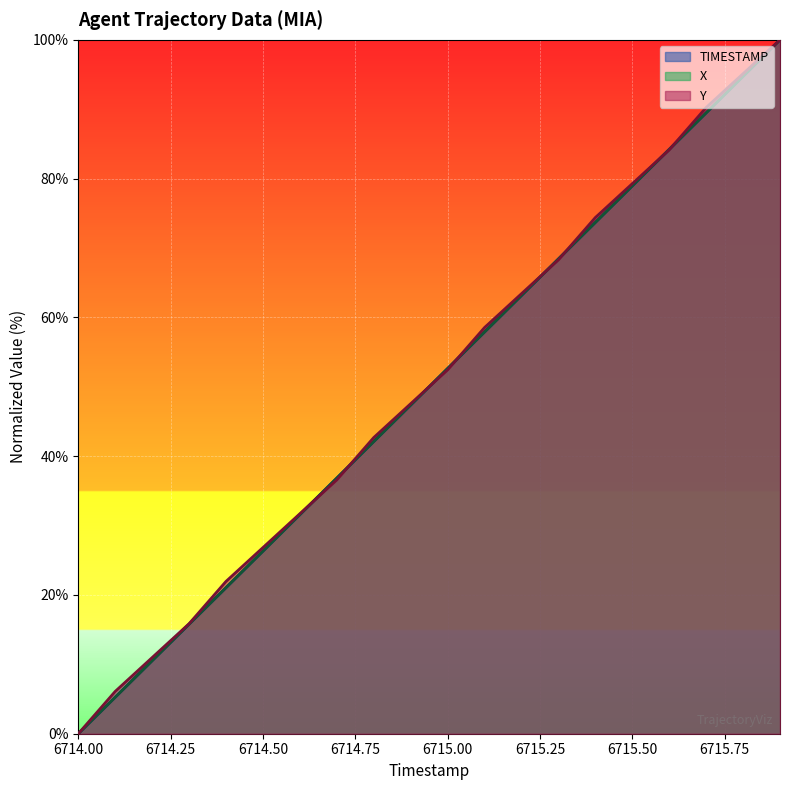

How many lines are shown in the chart?

3